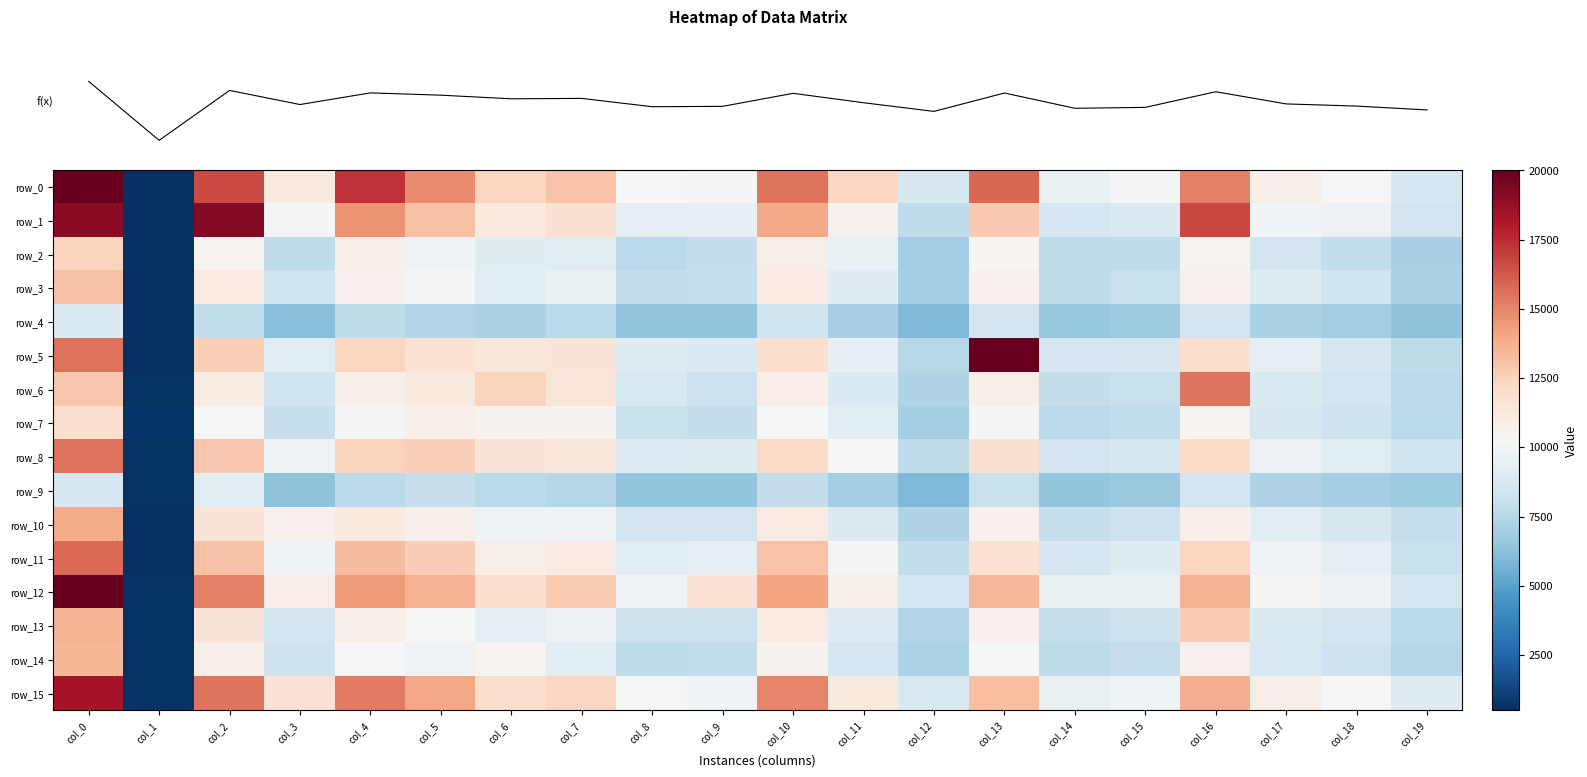

What is the spread (max minus min) of values at col_19?

2770